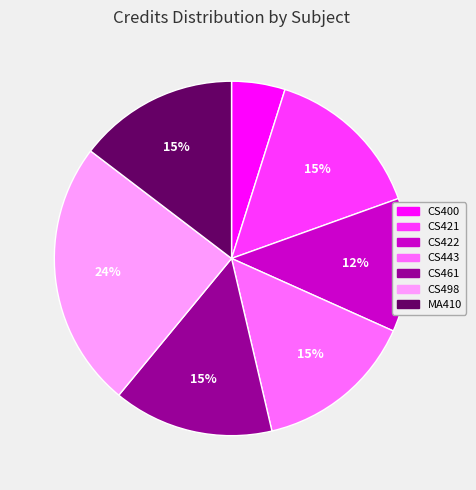

Is the sum of CS443 and CS422 greater than half?

No